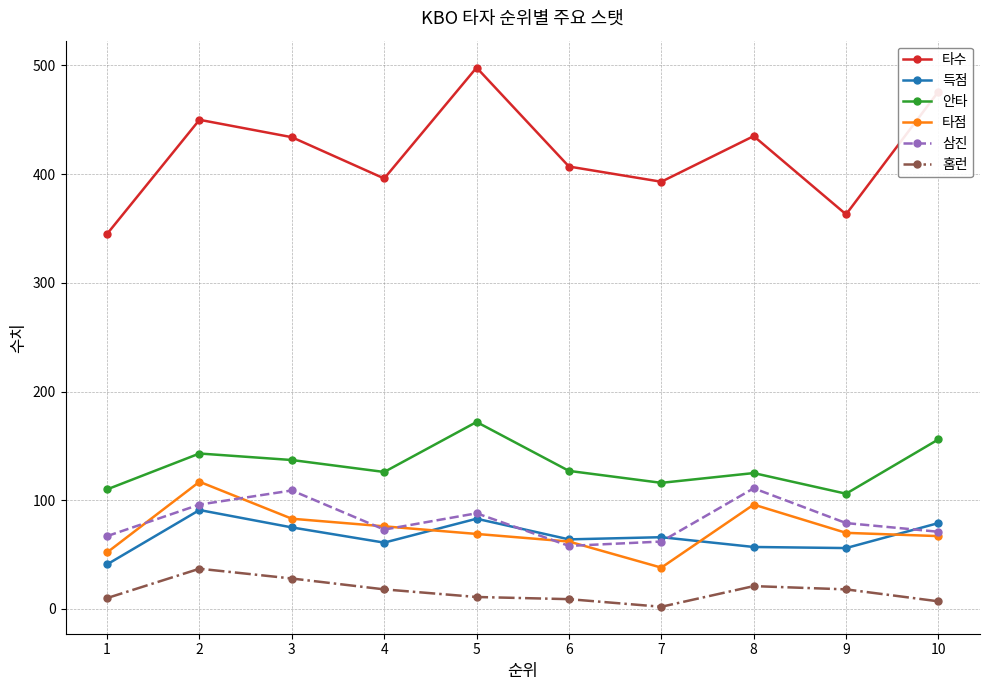

List the series in order of their peak value, lowest first.

홈런, 득점, 삼진, 타점, 안타, 타수